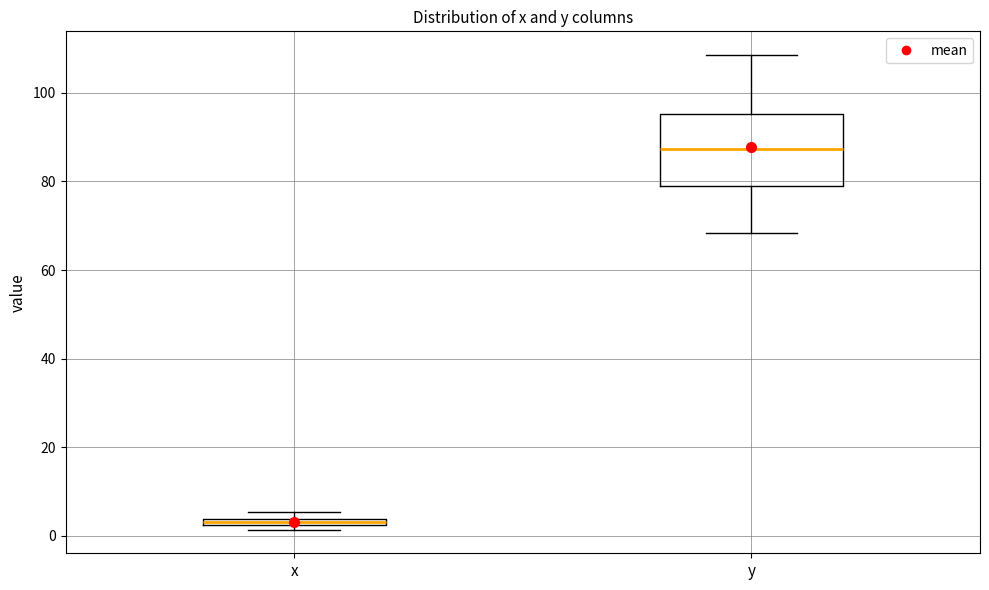

Where does the lower whisker of the box for y end on the y-axis? The values are not printed on the chart, so give them approximately, as read against the axis.

68